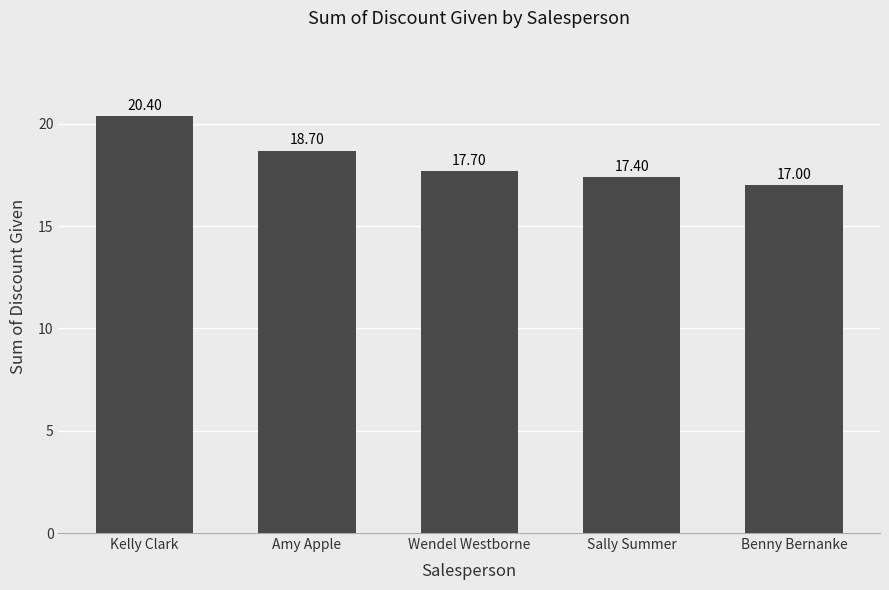

What is the sum of all values?

91.2